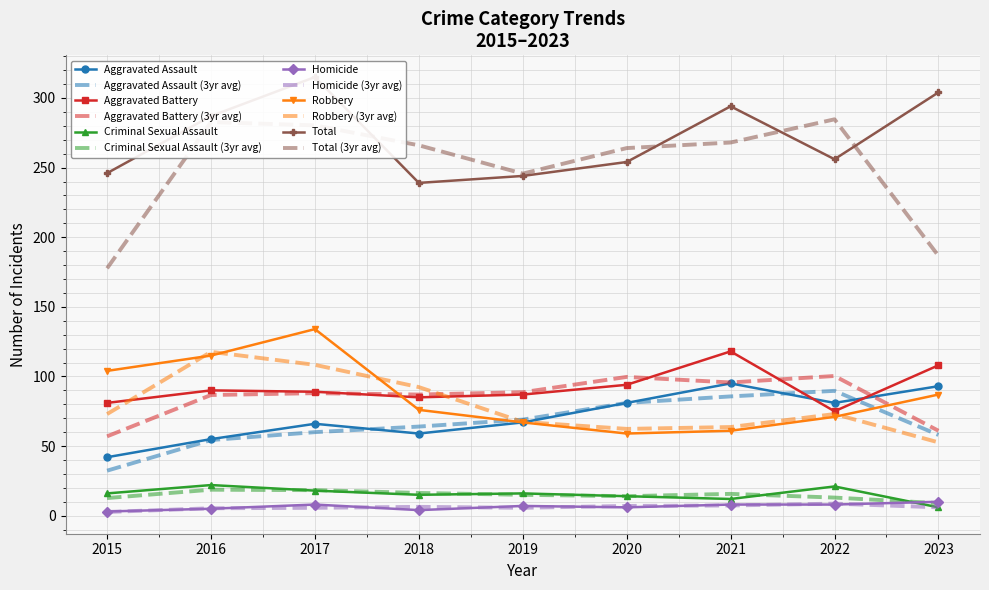

Which series changed the most between 2015 and 2017?

Total